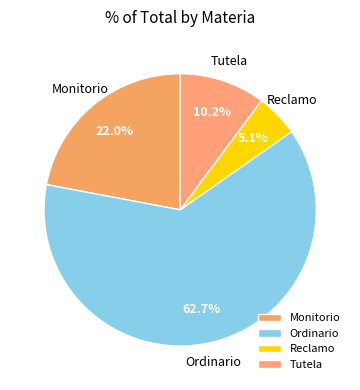

Is there a majority slice in this chart?

Yes